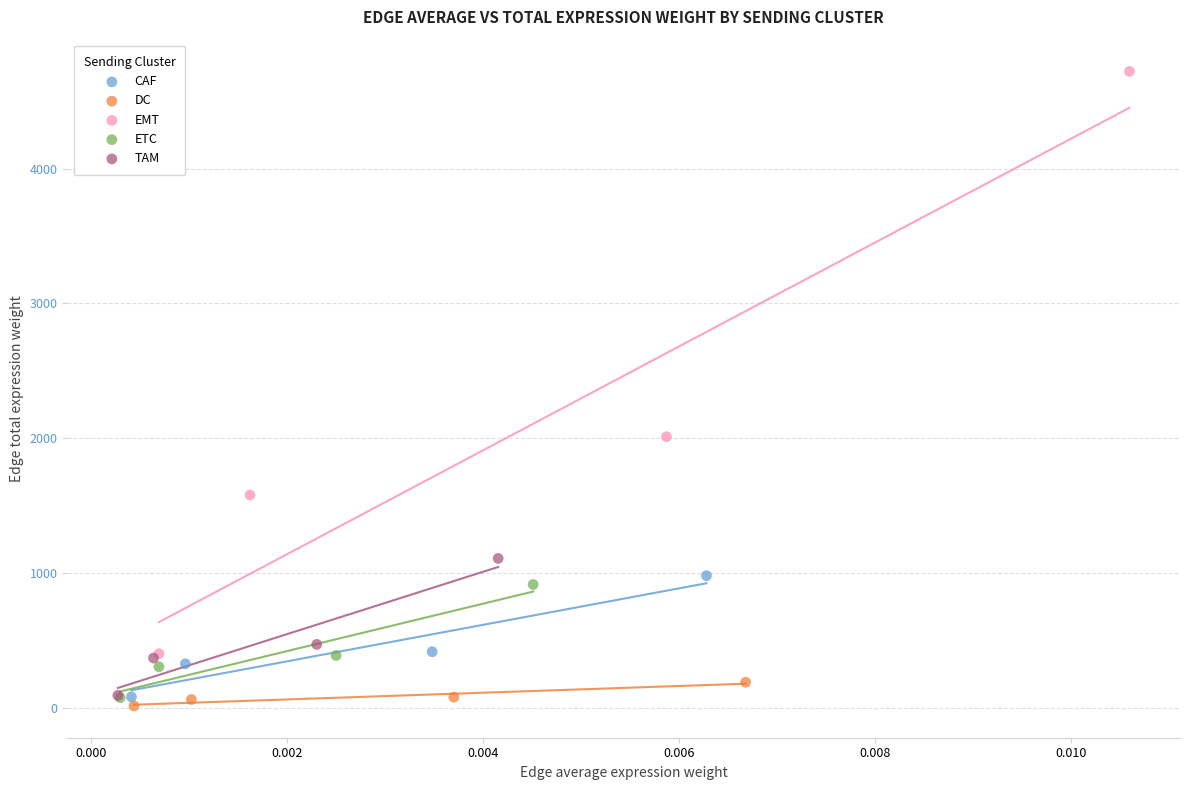

Which series contains the lowest Y value?

DC